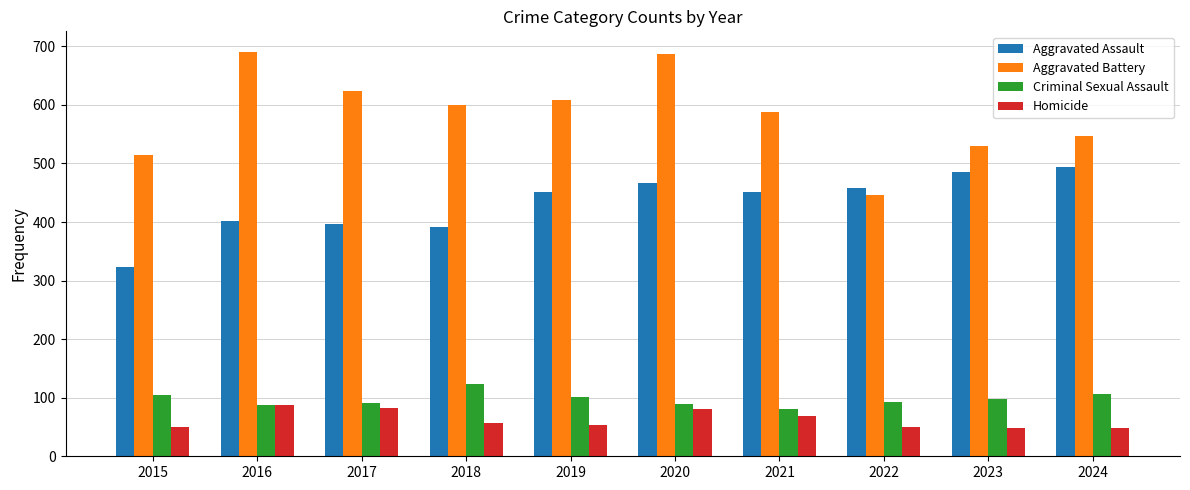

What is the sum of all Aggravated Assault values?

4321